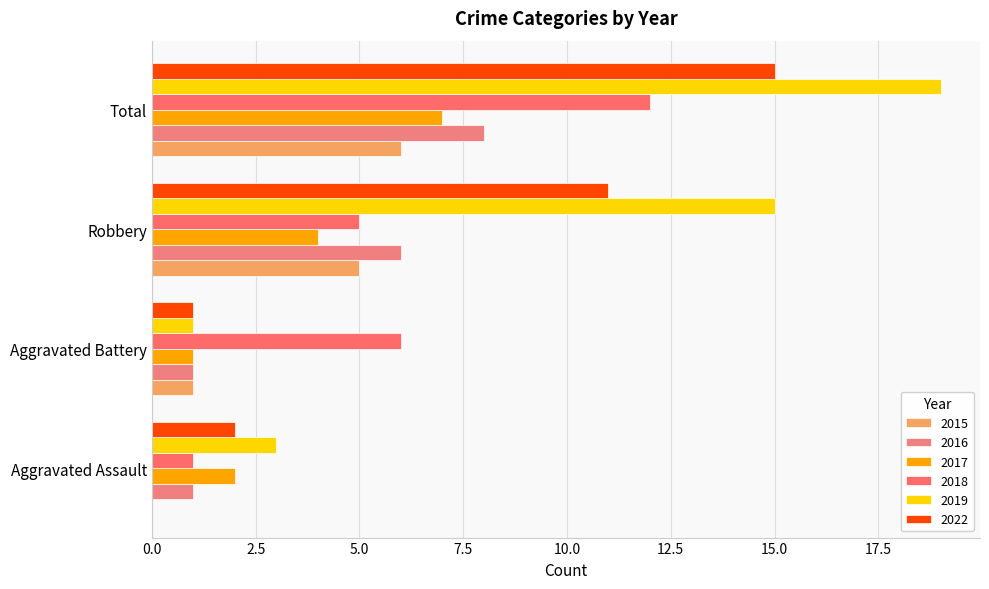

At how many categories does at least one series exceed 6?

2